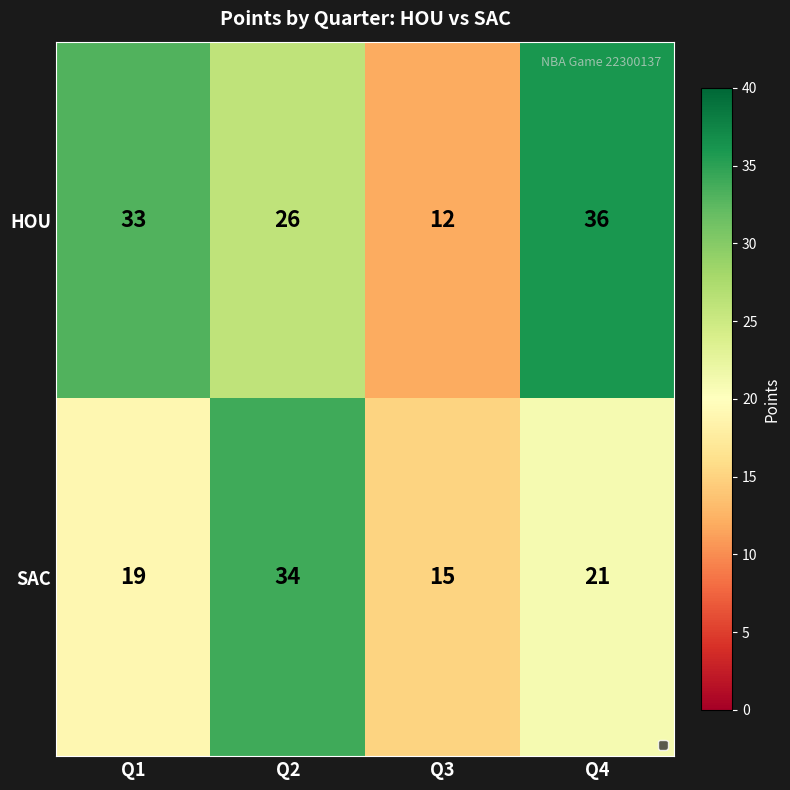

Where is SAC nearest to the value 24?

Q4